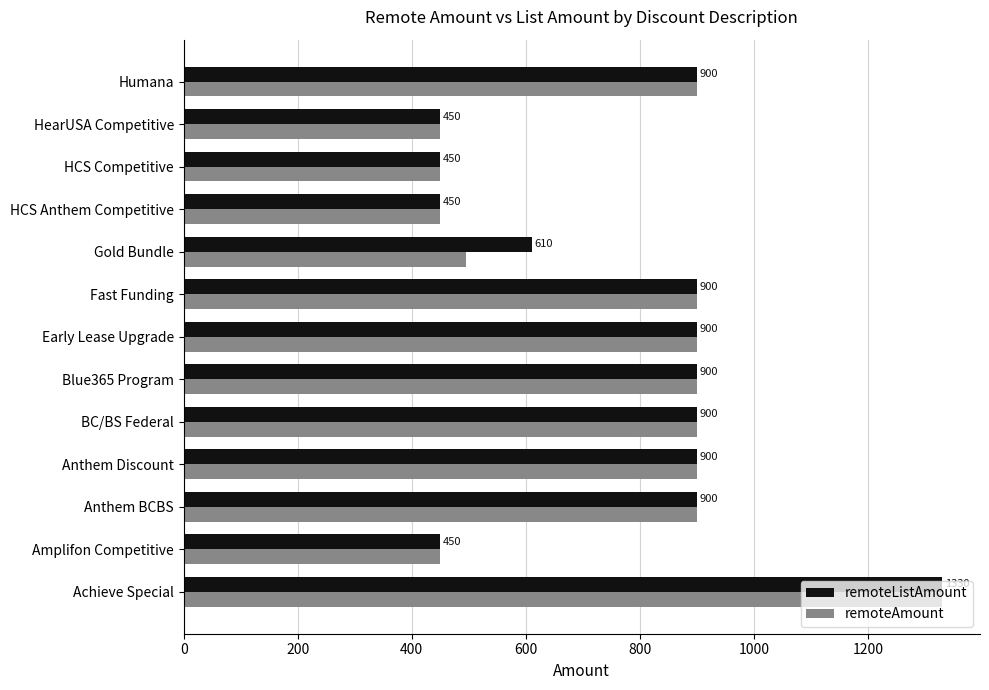

Count the number of categories in the chart.

13